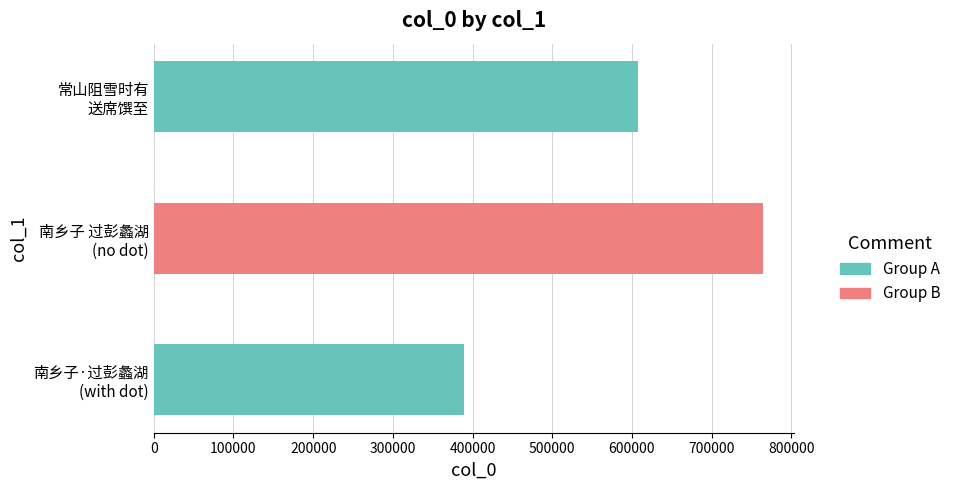

What is the difference between the second highest and minimum values?

218679